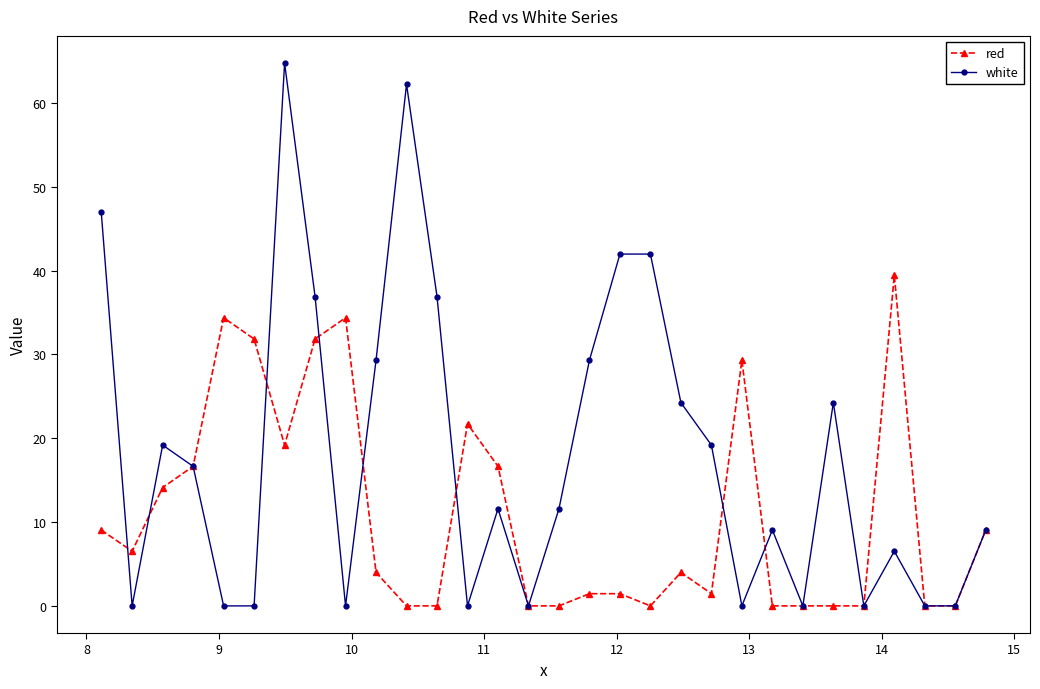

Rank the series by their maximum value, from highest to lowest.

white, red